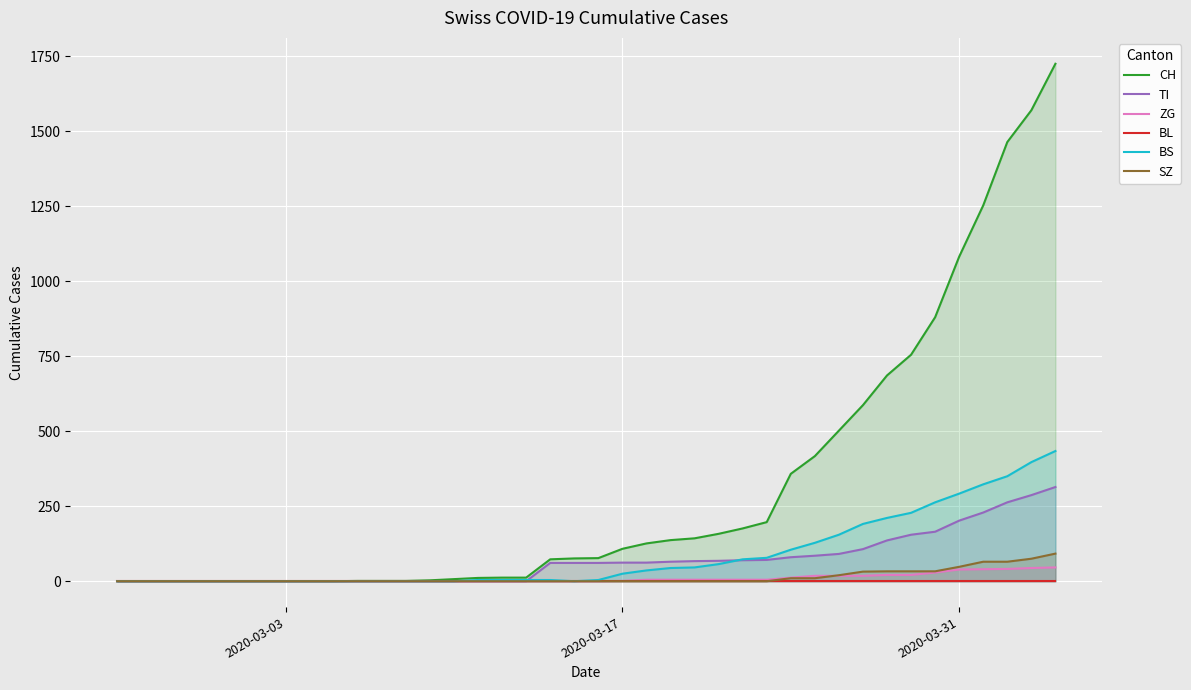

How many data points does each series have?

40